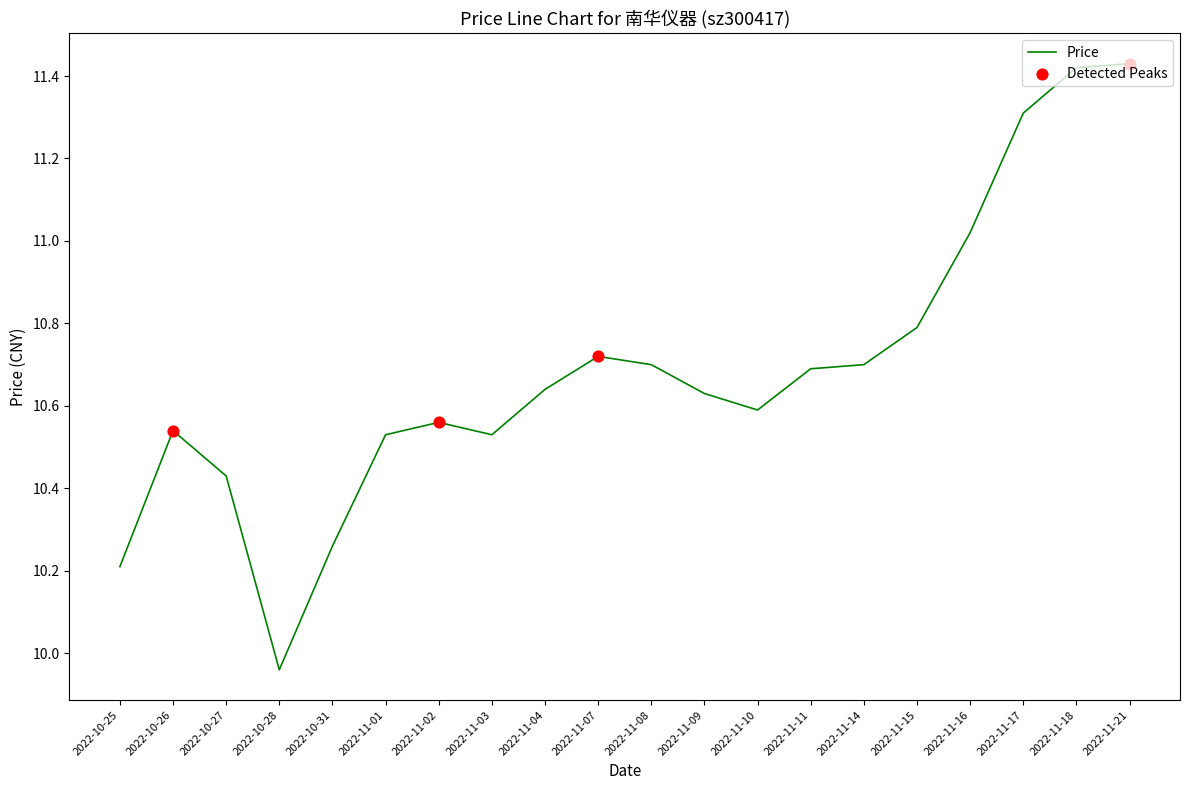

Approximately how many times larger is the value at 2022-11-16 compared to 2022-11-03?

1.0